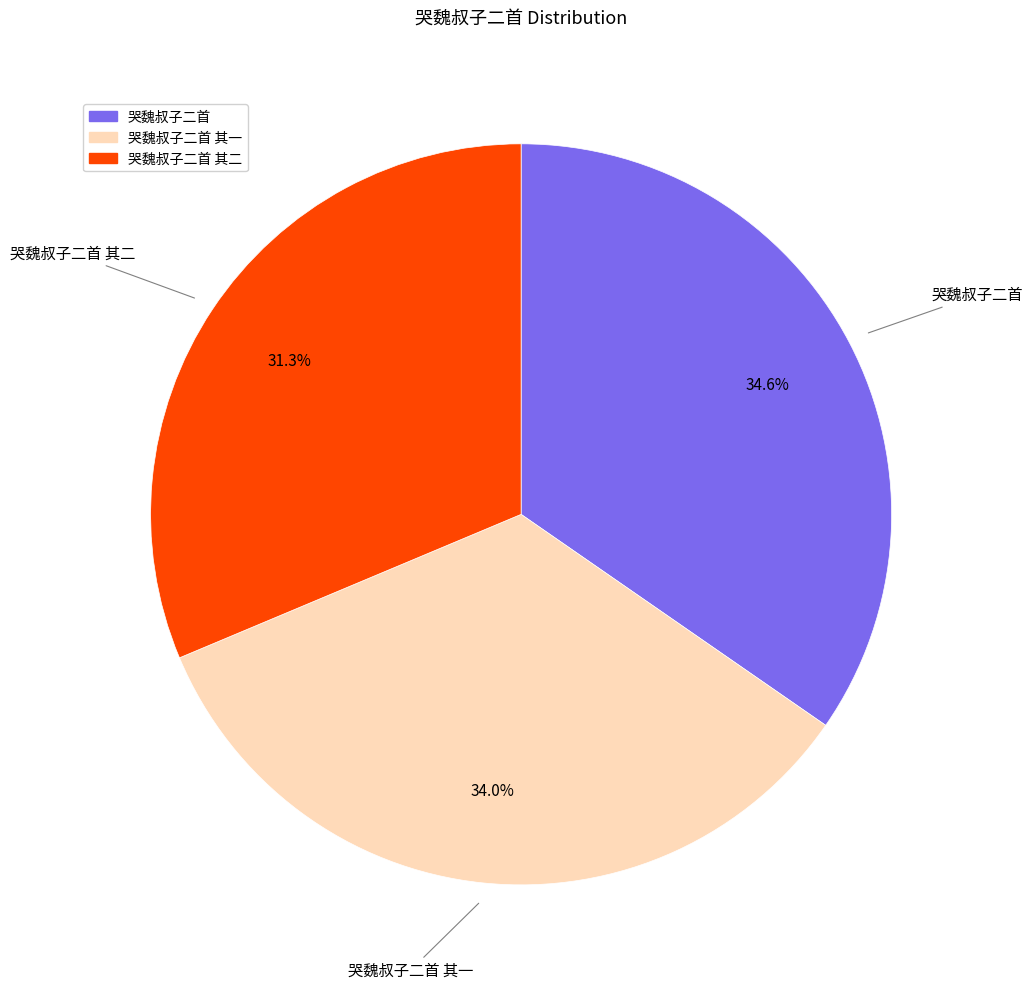

How many segments does this pie chart have?

3